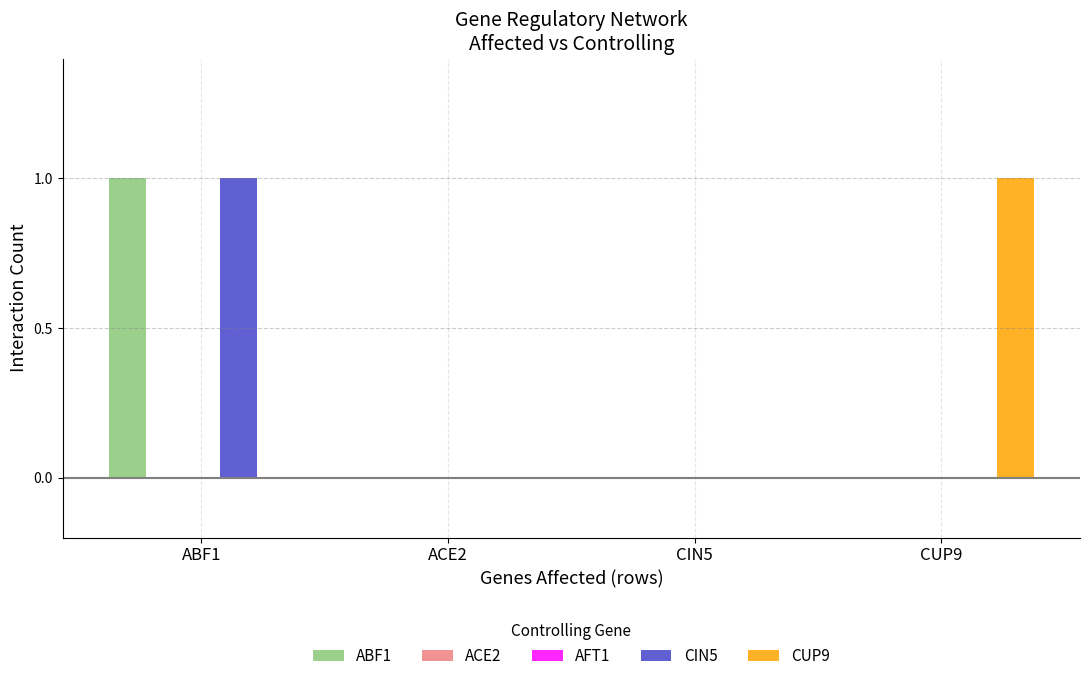

What is the label of the 4th bar from the right?

ABF1